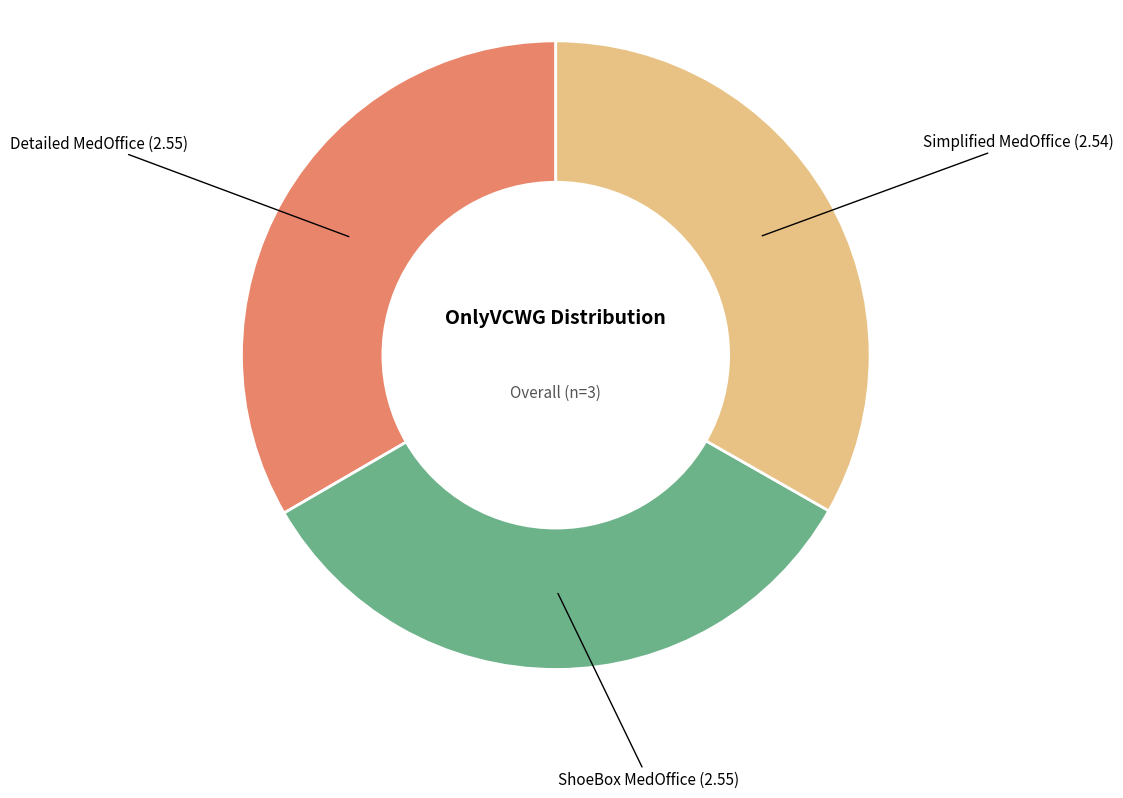

Is the sum of Simplified MedOffice and ShoeBox MedOffice greater than half?

Yes